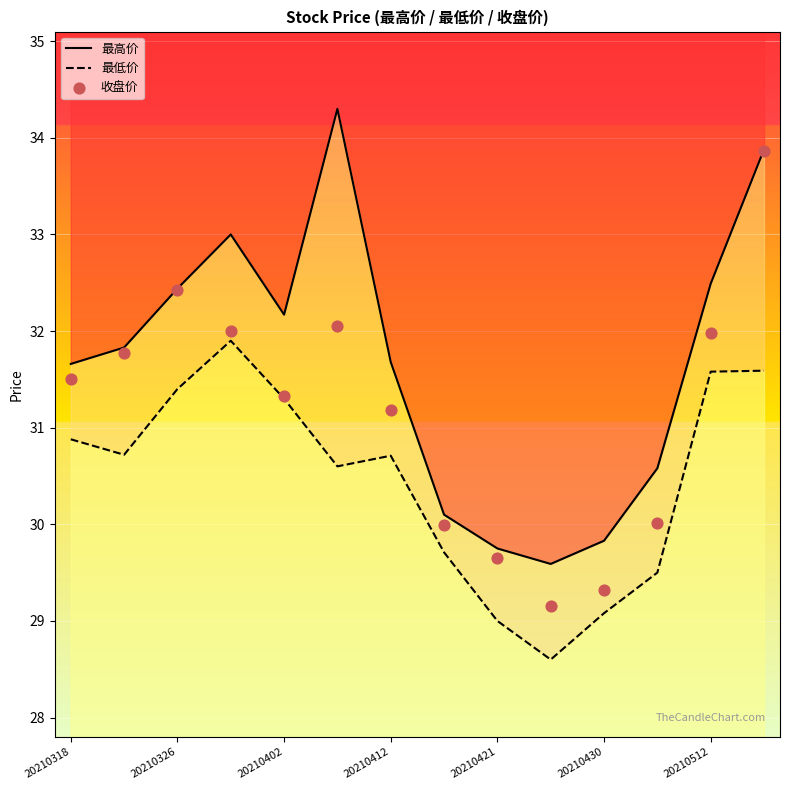

Which series reaches the minimum Y coordinate?

最低价